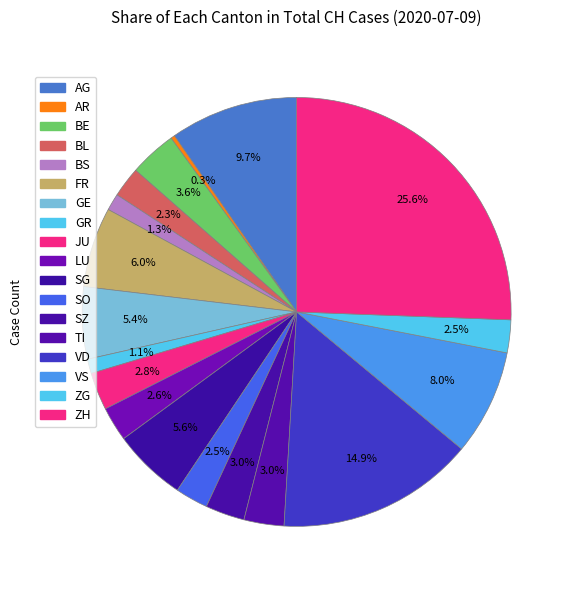

How many segments does this pie chart have?

18